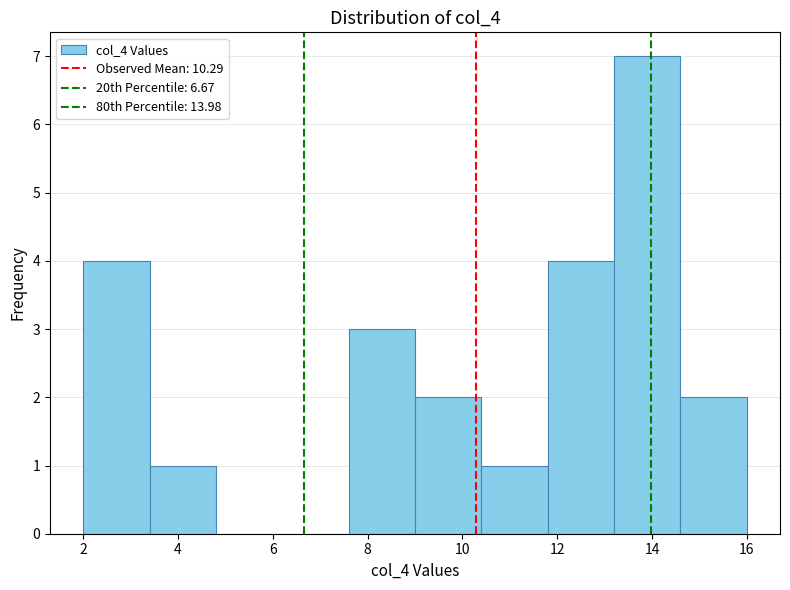

Reading left to right, list every bar in this chart as the range it spans on the x-axis followed by its height. The values are not printed on the chart, so give them approximately, as read against the axis.

2.0 to 3.4: 4
3.4 to 4.8: 1
4.8 to 6.2: 0
6.2 to 7.6: 0
7.6 to 9.0: 3
9.0 to 10.4: 2
10.4 to 11.8: 1
11.8 to 13.2: 4
13.2 to 14.6: 7
14.6 to 16.0: 2